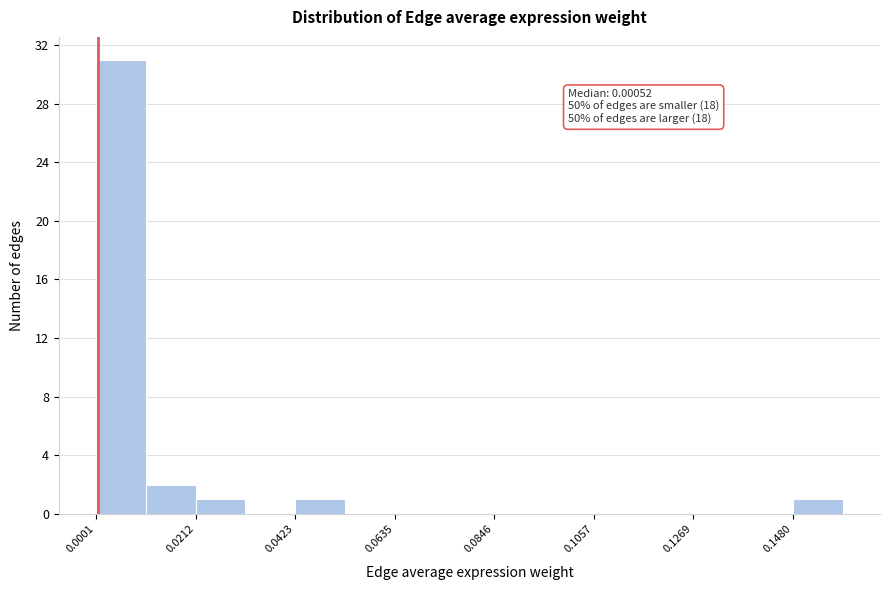

Read against the x-axis, roughly where is the centre of the tallest bar?

0.005